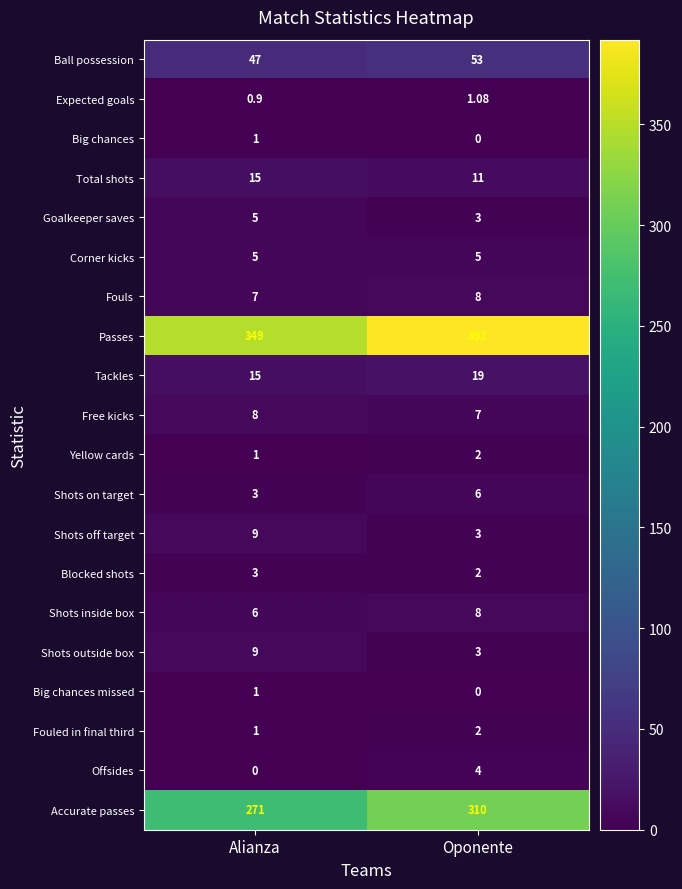

Rank the categories by Expected goals value from lowest to highest.

Alianza, Oponente